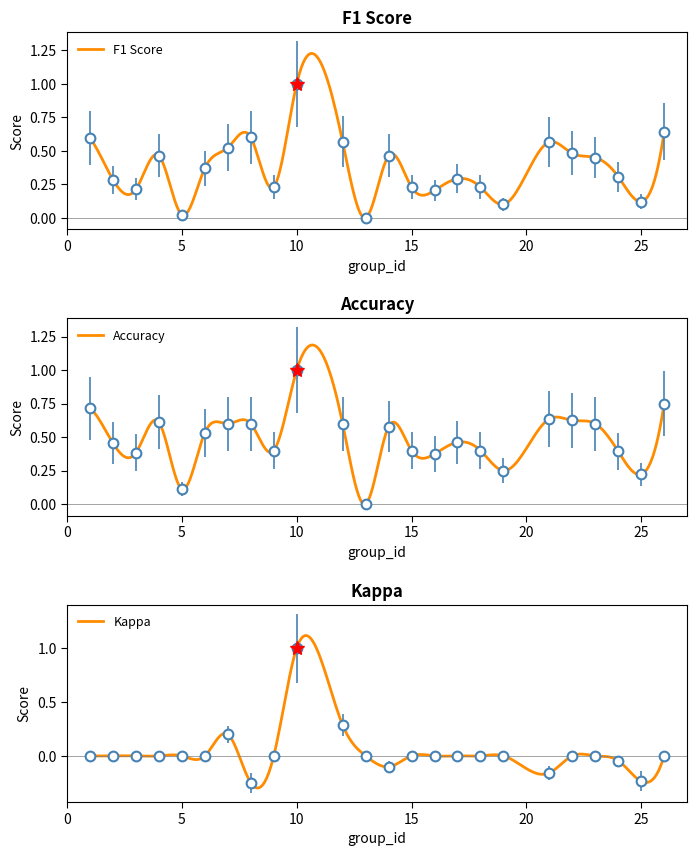

How many accuracy values are between 0 and 1?

24